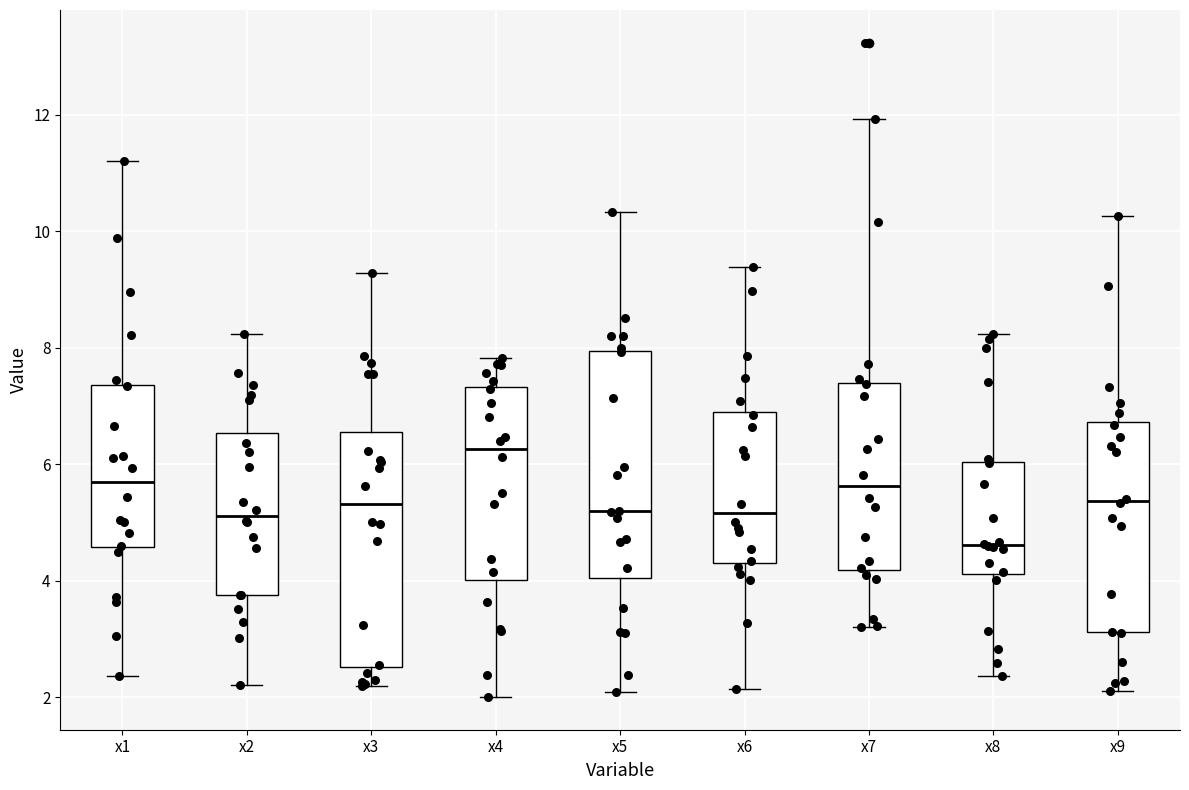

Reading left to right, read every box against the y-axis: the position of its median line, the range the box covers, and the ends of its whiskers. The values are not printed on the chart, so give them approximately, as read against the axis.

x1: median 5.6, box 4.6 to 7.4, whiskers 2.4 to 11.2
x2: median 5.2, box 3.8 to 6.6, whiskers 2.2 to 8.2
x3: median 5.4, box 2.6 to 6.6, whiskers 2.2 to 9.2
x4: median 6.2, box 4.0 to 7.4, whiskers 2.0 to 7.8
x5: median 5.2, box 4.0 to 8.0, whiskers 2.0 to 10.4
x6: median 5.2, box 4.4 to 7.0, whiskers 2.2 to 9.4
x7: median 5.6, box 4.2 to 7.4, whiskers 3.2 to 12.0
x8: median 4.6, box 4.2 to 6.0, whiskers 2.4 to 8.2
x9: median 5.4, box 3.2 to 6.8, whiskers 2.2 to 10.2